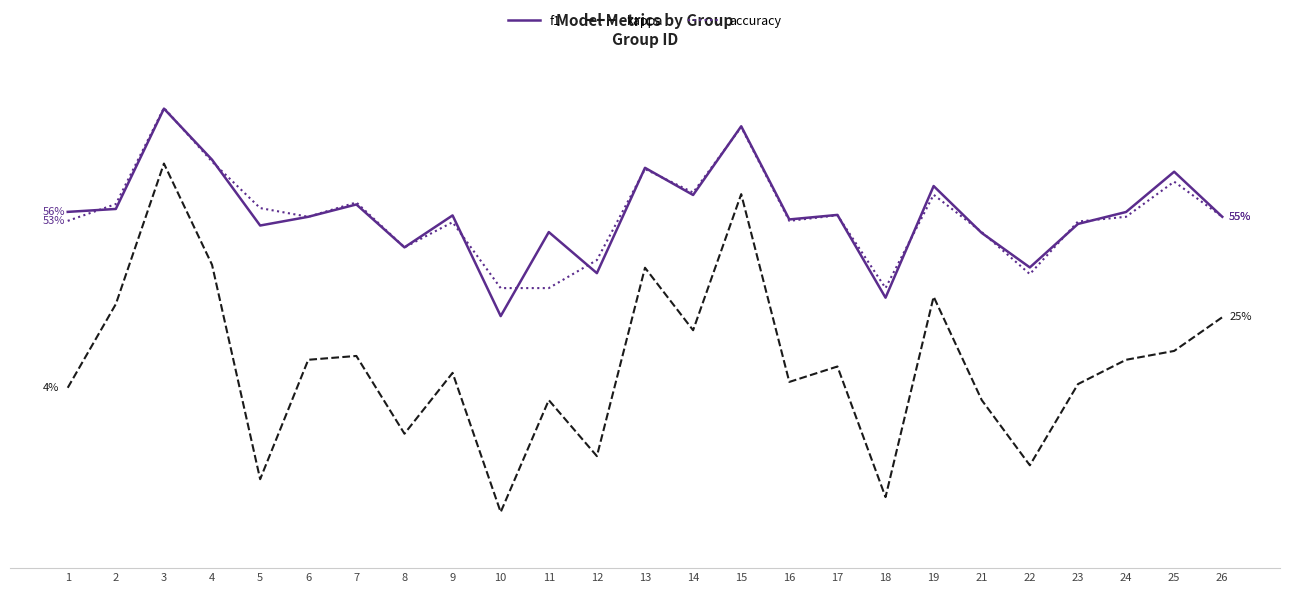

True or false: f1 has more than 1 points higher than both neighbors.

True